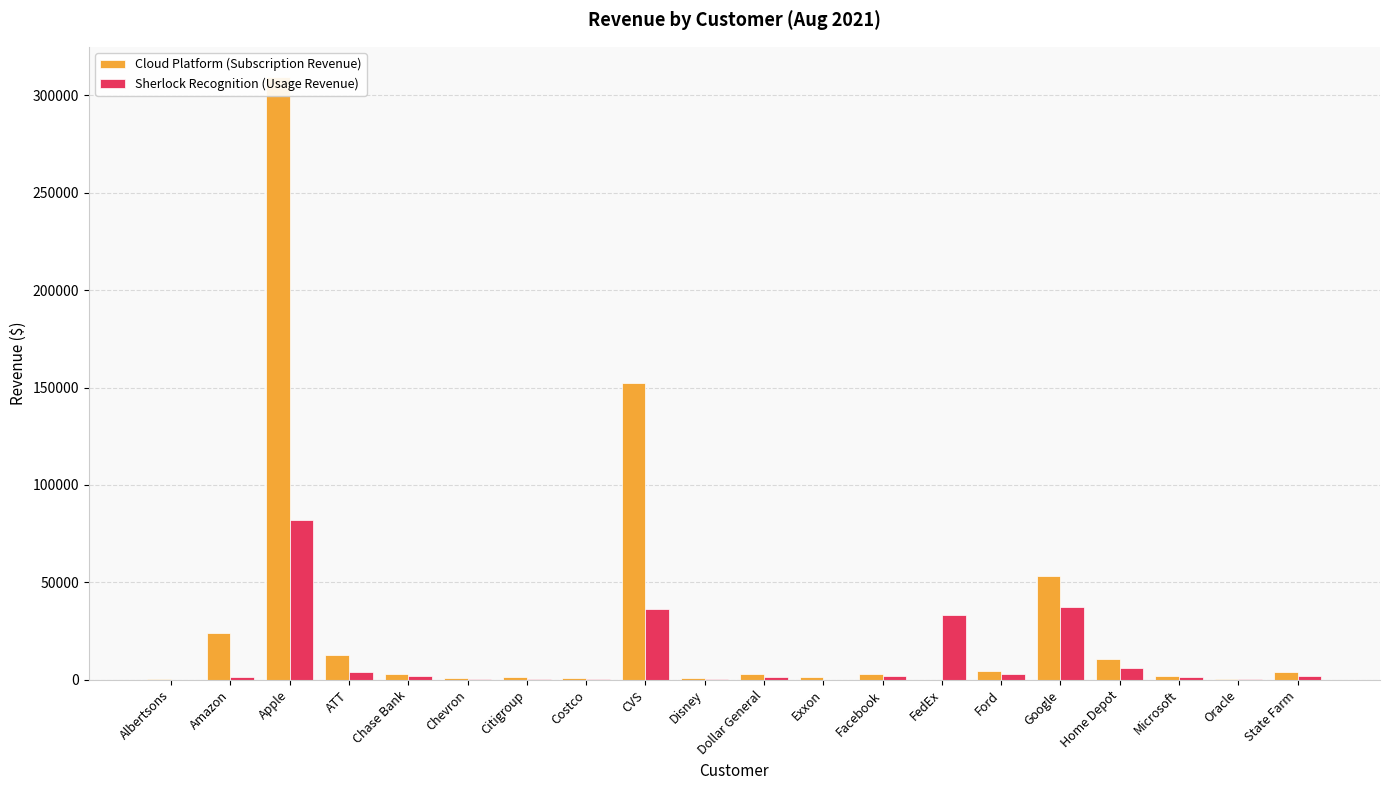

Reading right to left, what are all the values shown in this chart?

Cloud Platform (Subscription Revenue): State Farm=4036.8	Oracle=466.0	Microsoft=1841.2	Home Depot=10900.5	Google=53129.2	Ford=4427.6	FedEx=0.0	Facebook=3146.6	Exxon=1553.8	Dollar General=2765.9	Disney=683.7	CVS=152437.0	Costco=1053.3	Citigroup=1340.6	Chevron=1113.8	Chase Bank=3028.8	ATT=12639.0	Apple=309496.0	Amazon=24060.8	Albertsons=177.2
Sherlock Recognition (Usage Revenue): State Farm=1771.2	Oracle=223.2	Microsoft=1335.0	Home Depot=5946.9	Google=37268.0	Ford=3126.8	FedEx=33361.4	Facebook=1797.3	Exxon=0.0	Dollar General=1534.0	Disney=295.2	CVS=36091.7	Costco=328.3	Citigroup=586.3	Chevron=601.1	Chase Bank=1943.3	ATT=3998.0	Apple=82133.0	Amazon=1509.0	Albertsons=126.0